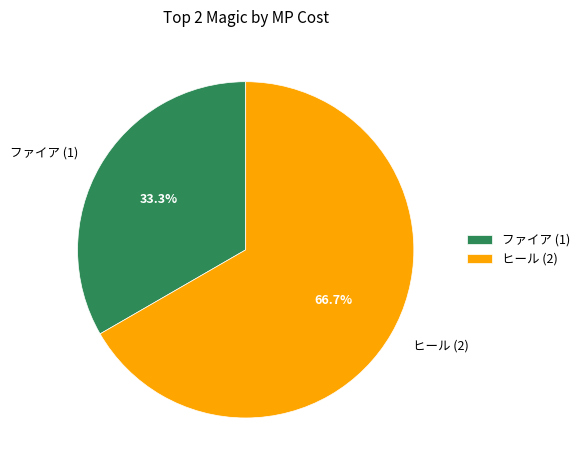

What is the majority slice?

ヒール (2)